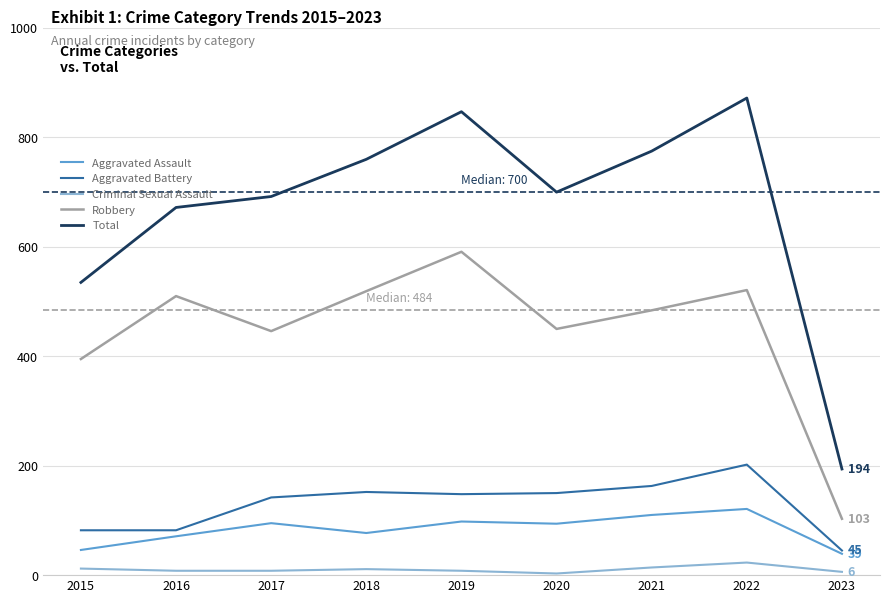

Is the value of Criminal Sexual Assault at 2015 greater than the value of Aggravated Battery at 2018?

No